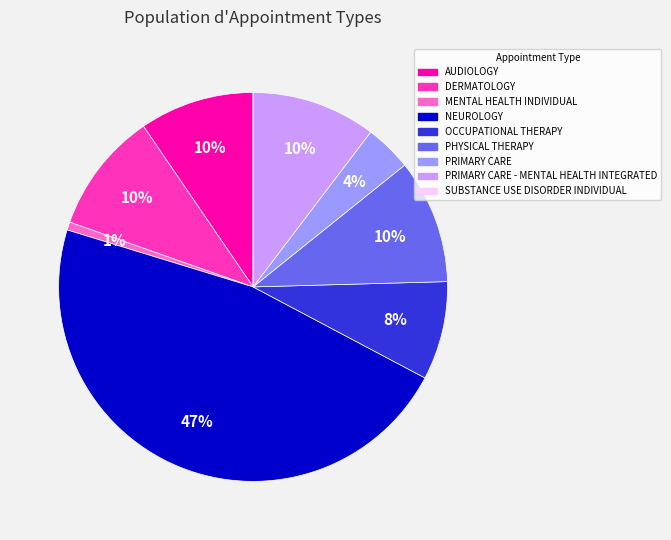

Which slice is the largest?

NEUROLOGY